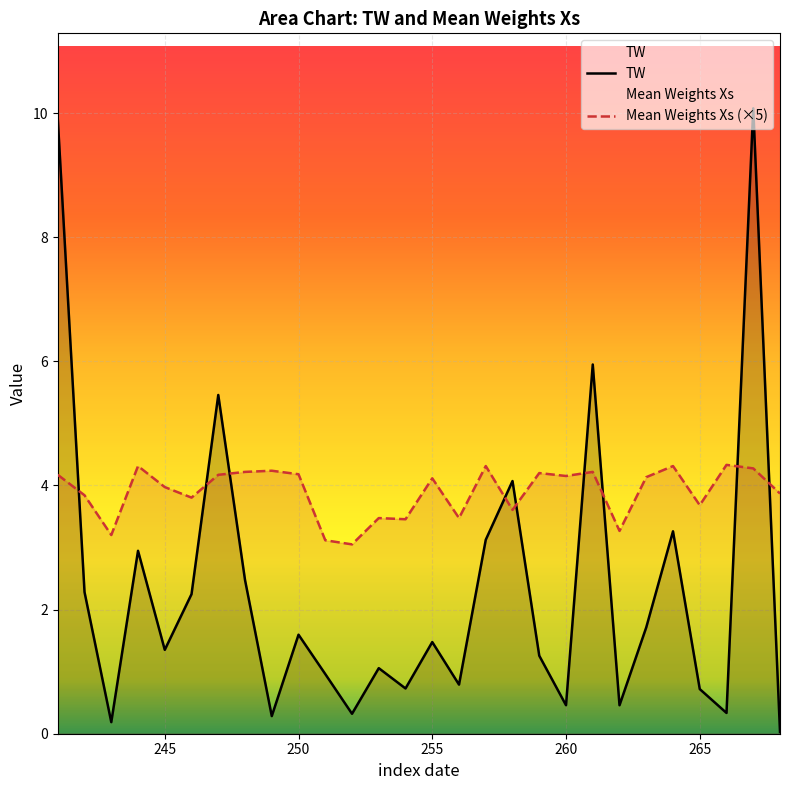

How many values in the Mean Weights Xs (×5) series exceed 4?

15